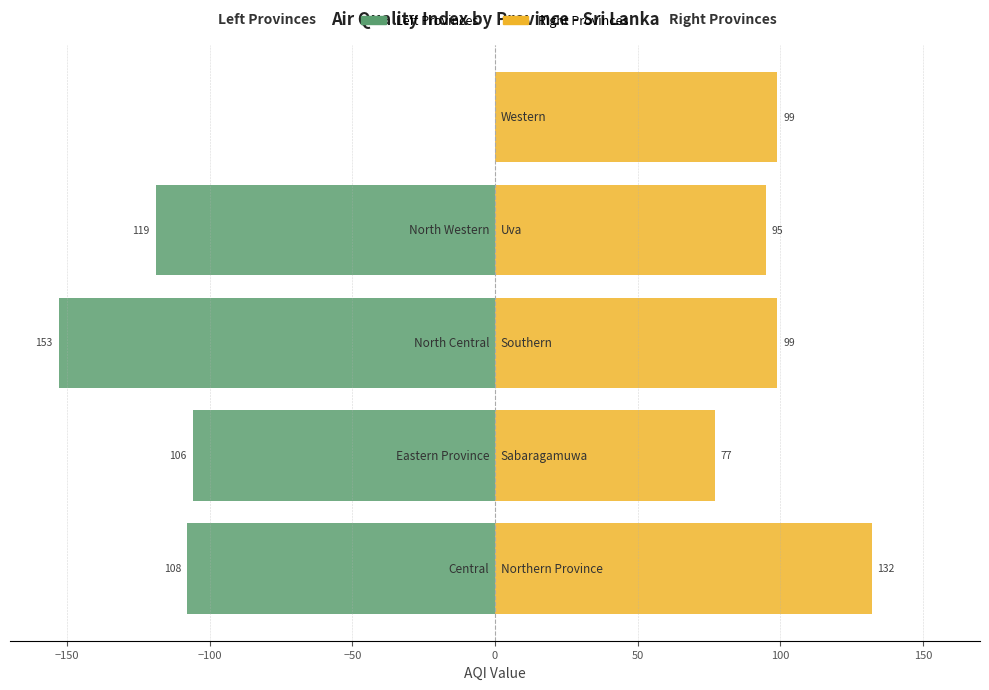

The value of Right Provinces at 0 is 99. True or false?

True